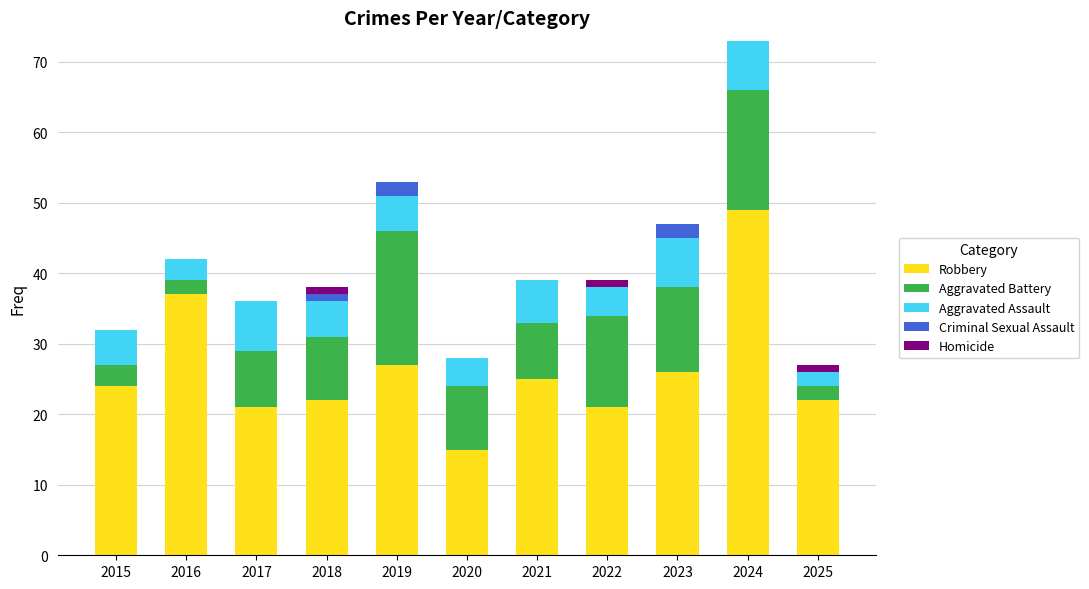

What is the maximum value for Robbery?

49